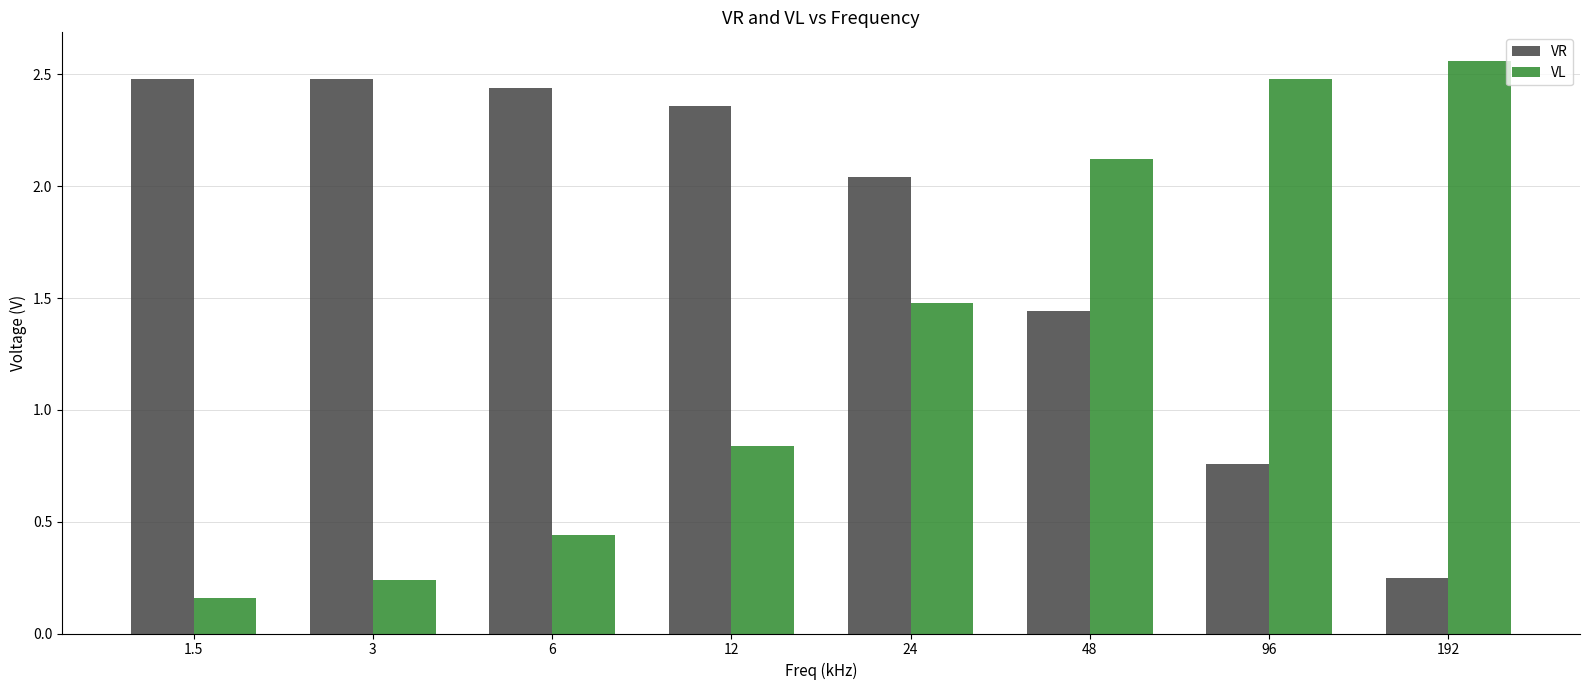

Is it true that VL equals 4.1 at 192?

False